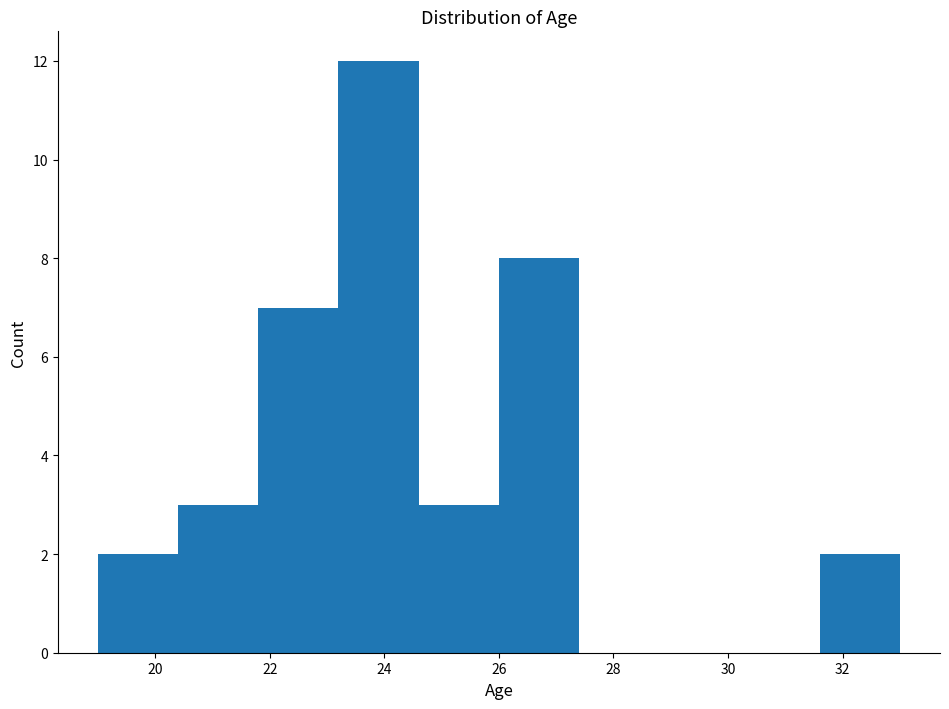

Reading left to right, list every bar in this chart as the range it spans on the x-axis followed by its height. The values are not printed on the chart, so give them approximately, as read against the axis.

19.0 to 20.4: 2
20.4 to 21.8: 3
21.8 to 23.2: 7
23.2 to 24.6: 12
24.6 to 26.0: 3
26.0 to 27.4: 8
27.4 to 28.8: 0
28.8 to 30.2: 0
30.2 to 31.6: 0
31.6 to 33.0: 2